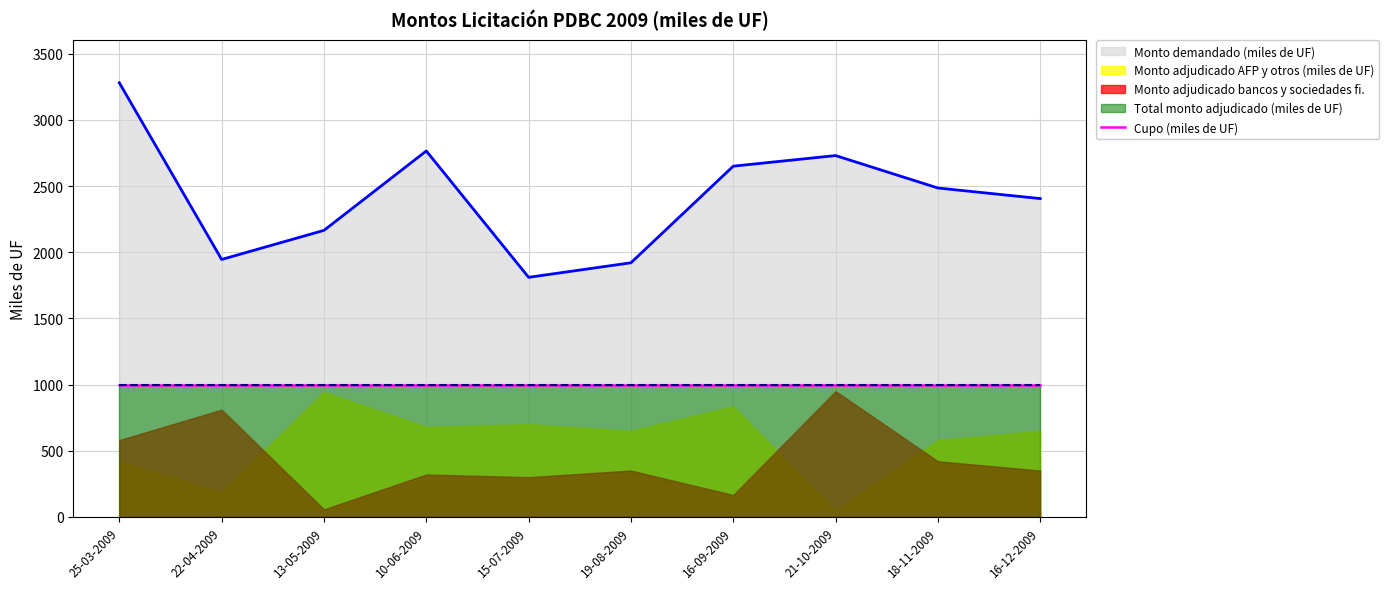

Reading left to right, what are all the values shown in this chart?

Monto demandado (miles de UF): 25-03-2009=3280.0	22-04-2009=1945.0	13-05-2009=2165.0	10-06-2009=2765.0	15-07-2009=1810.0	19-08-2009=1920.0	16-09-2009=2650.0	21-10-2009=2730.0	18-11-2009=2485.0	16-12-2009=2405.0
Monto adjudicado bancos y sociedades fi.: 25-03-2009=580.0	22-04-2009=810.0	13-05-2009=56.5	10-06-2009=320.0	15-07-2009=300.0	19-08-2009=350.0	16-09-2009=165.0	21-10-2009=950.0	18-11-2009=420.0	16-12-2009=350.0
Monto adjudicado AFP y otros (miles de UF): 25-03-2009=420.0	22-04-2009=190.0	13-05-2009=943.5	10-06-2009=680.0	15-07-2009=700.0	19-08-2009=650.0	16-09-2009=835.0	21-10-2009=50.0	18-11-2009=580.0	16-12-2009=650.0
Total monto adjudicado (miles de UF): 25-03-2009=1000.0	22-04-2009=1000.0	13-05-2009=1000.0	10-06-2009=1000.0	15-07-2009=1000.0	19-08-2009=1000.0	16-09-2009=1000.0	21-10-2009=1000.0	18-11-2009=1000.0	16-12-2009=1000.0
Cupo (miles de UF): 25-03-2009=1000.0	22-04-2009=1000.0	13-05-2009=1000.0	10-06-2009=1000.0	15-07-2009=1000.0	19-08-2009=1000.0	16-09-2009=1000.0	21-10-2009=1000.0	18-11-2009=1000.0	16-12-2009=1000.0